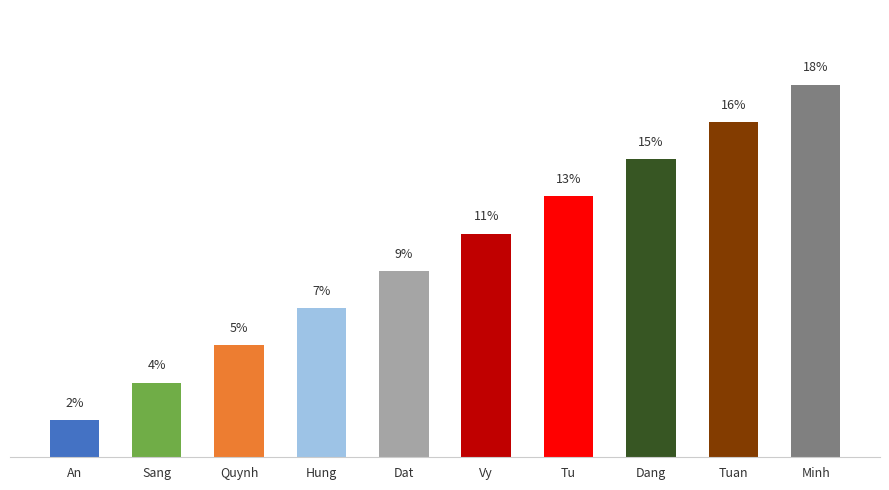

Reading left to right, list all the values displayed in this chart.

An=1.8	Sang=3.6	Quynh=5.5	Hung=7.3	Dat=9.1	Vy=10.9	Tu=12.7	Dang=14.5	Tuan=16.4	Minh=18.2